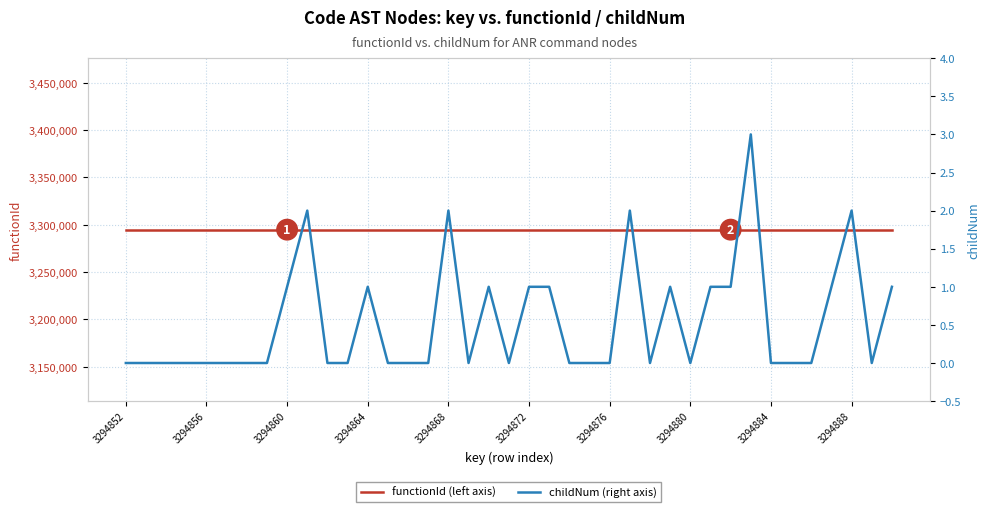

True or false: childNum and functionId cross at least once.

False